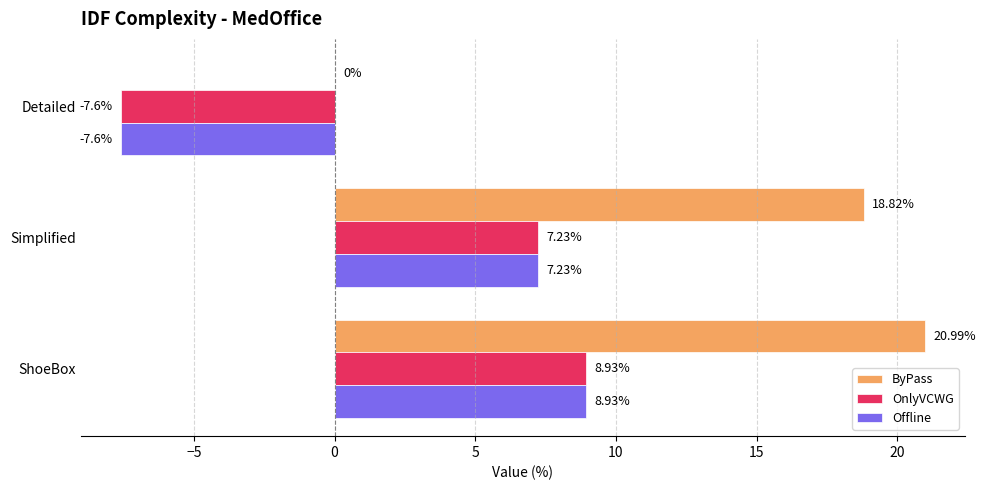

What are all the series names shown in the legend?

ByPass, OnlyVCWG, Offline